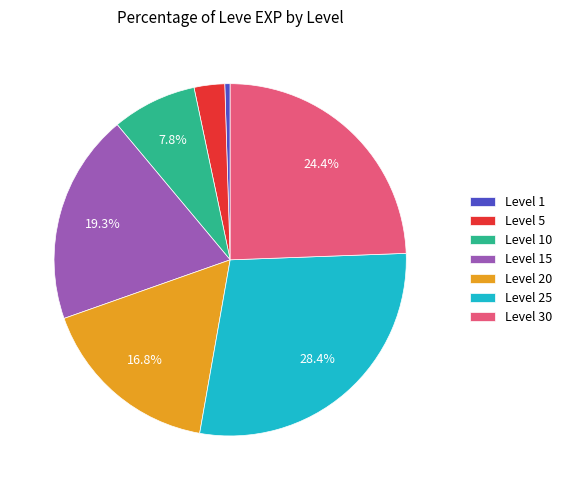

Rank the categories by value from lowest to highest.

Level 1, Level 5, Level 10, Level 20, Level 15, Level 30, Level 25